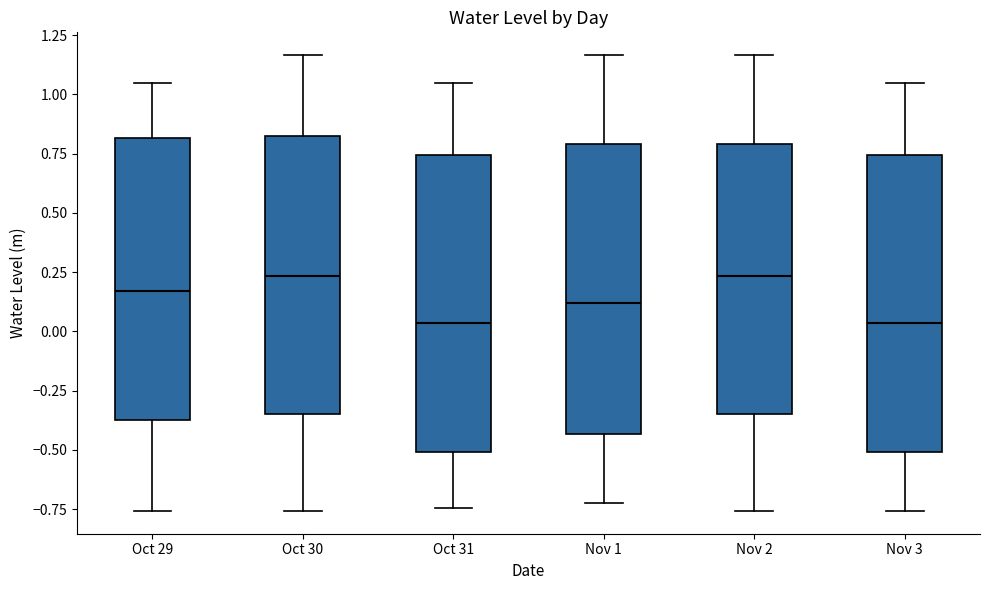

Reading left to right, read every box against the y-axis: the position of its median line, the range the box covers, and the ends of its whiskers. The values are not printed on the chart, so give them approximately, as read against the axis.

Oct 29: median 0.15, box -0.35 to 0.80, whiskers -0.75 to 1.05
Oct 30: median 0.25, box -0.35 to 0.80, whiskers -0.75 to 1.15
Oct 31: median 0.05, box -0.50 to 0.75, whiskers -0.75 to 1.05
Nov 1: median 0.10, box -0.45 to 0.80, whiskers -0.70 to 1.15
Nov 2: median 0.25, box -0.35 to 0.80, whiskers -0.75 to 1.15
Nov 3: median 0.05, box -0.50 to 0.75, whiskers -0.75 to 1.05